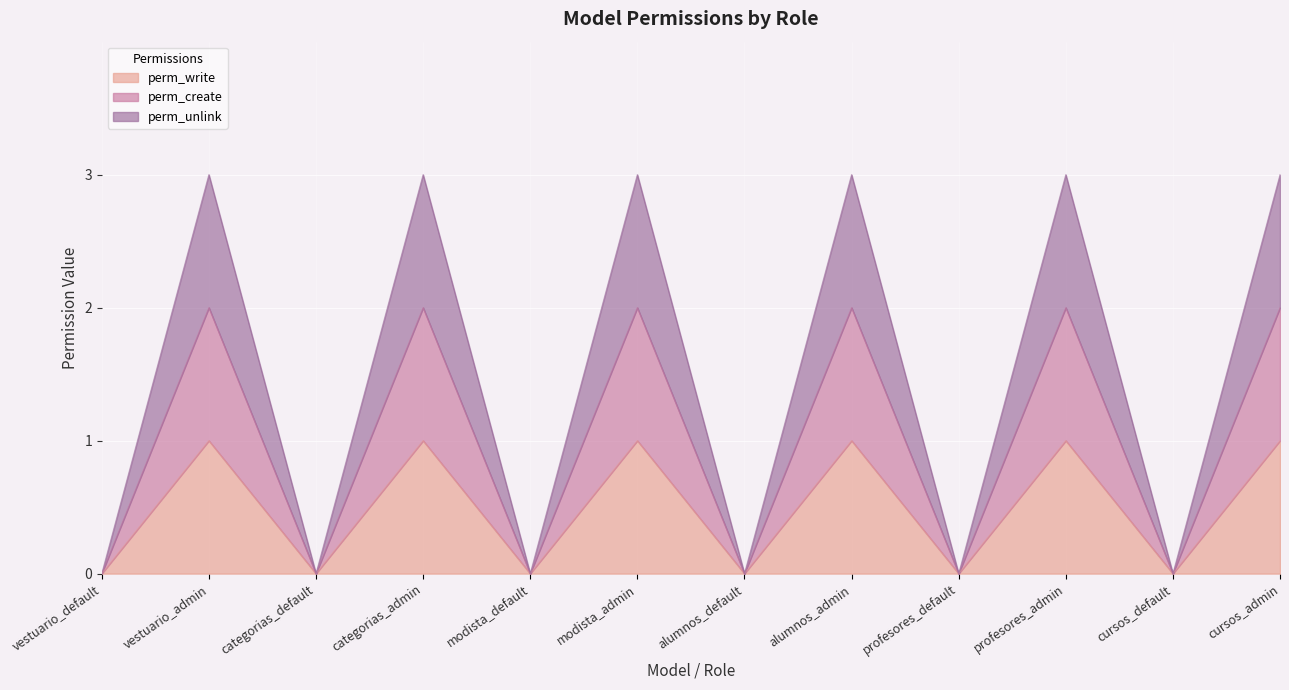

True or false: perm_create and perm_unlink intersect in this chart.

False